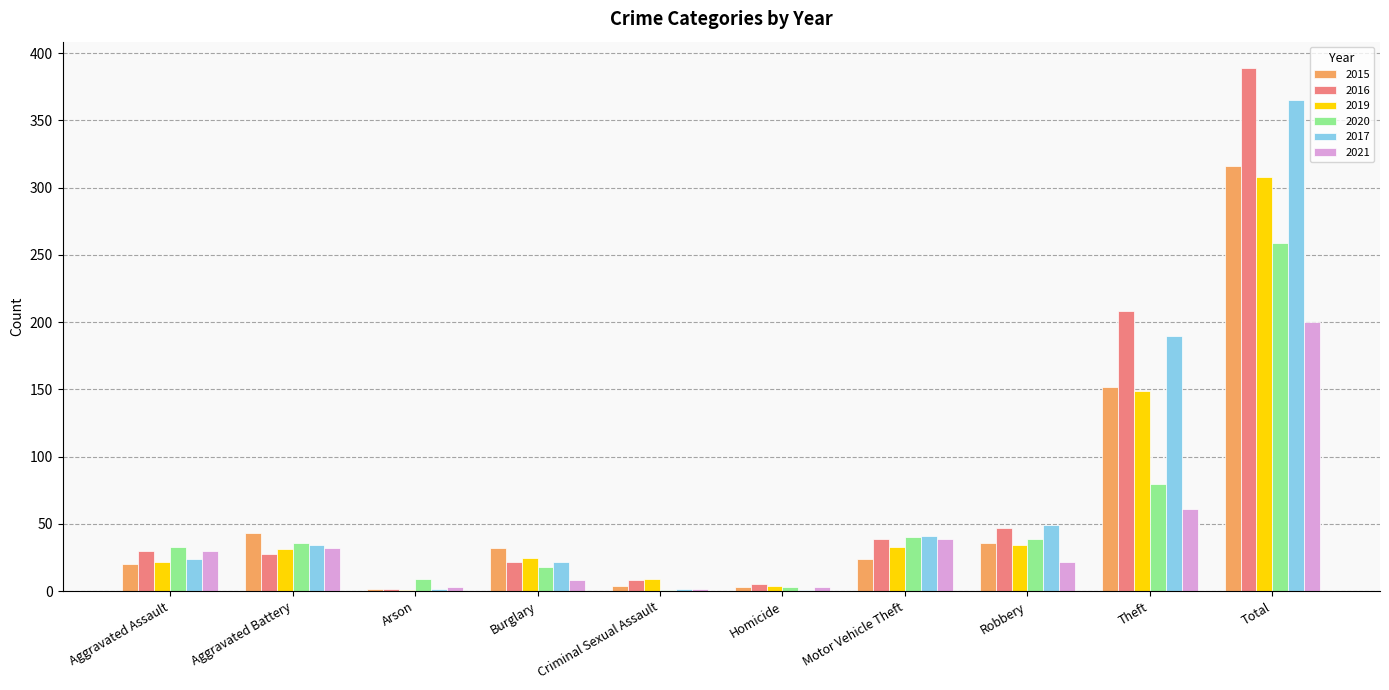

Which label corresponds to the largest value in the chart?

Total